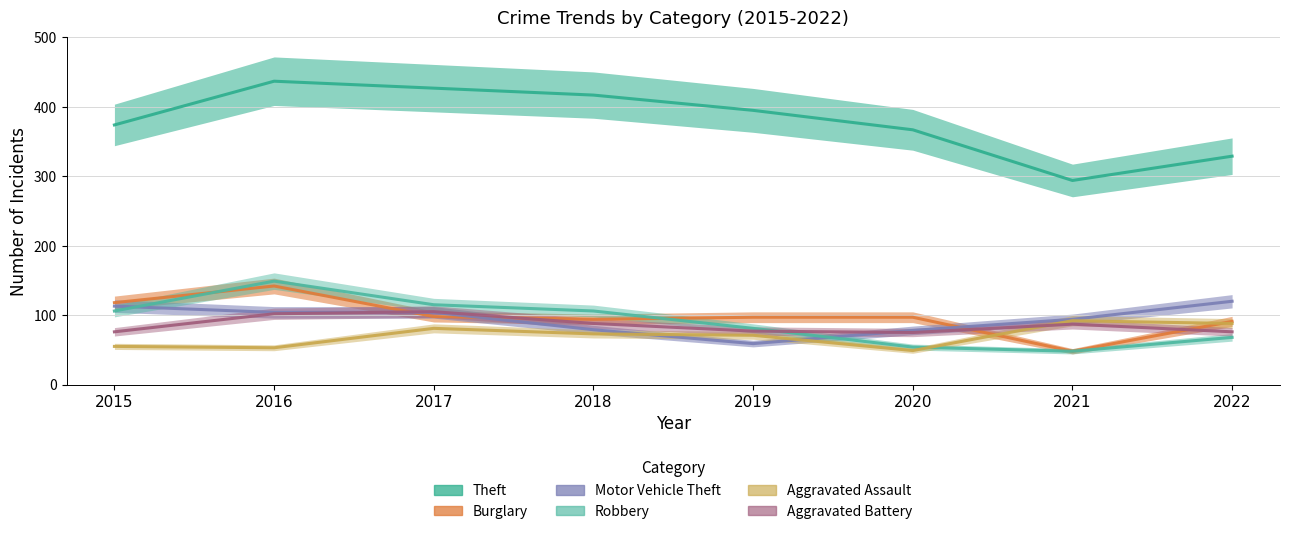

What is the sum of all Theft values?

3040